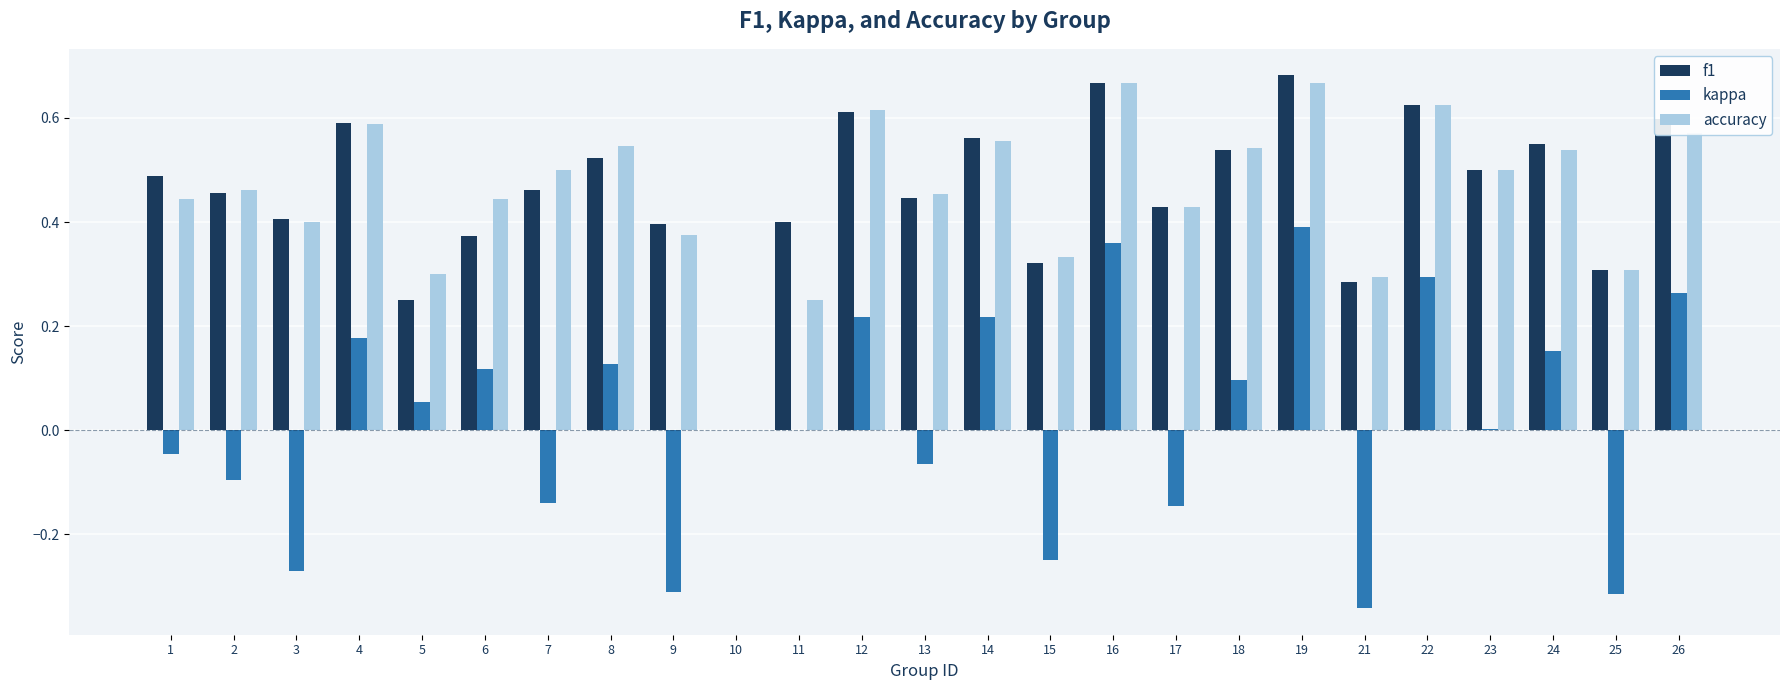

Which series has the largest range (max minus min)?

kappa